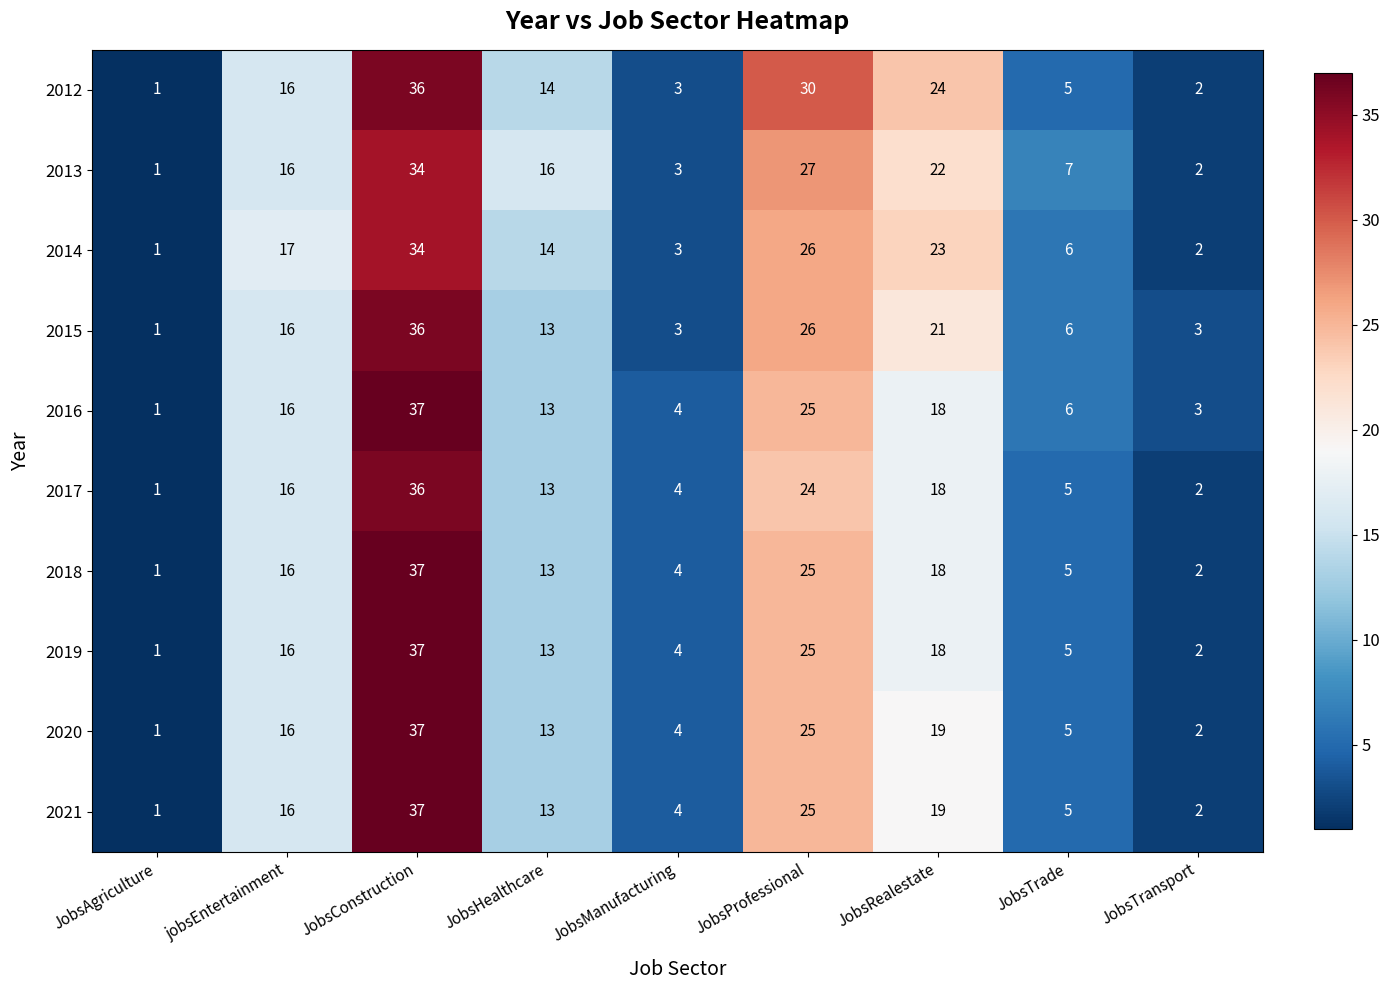

At which category is the sum across all series the highest?

JobsConstruction